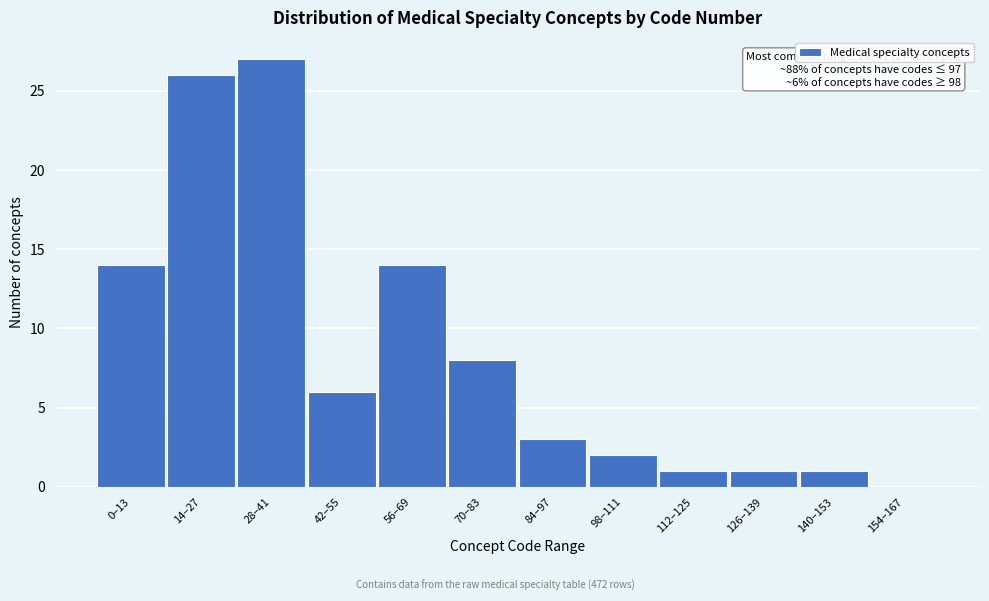

Reading left to right, what are all the values shown in this chart?

0–13=14	14–27=26	28–41=27	42–55=6	56–69=14	70–83=8	84–97=3	98–111=2	112–125=1	126–139=1	140–153=1	154–167=0